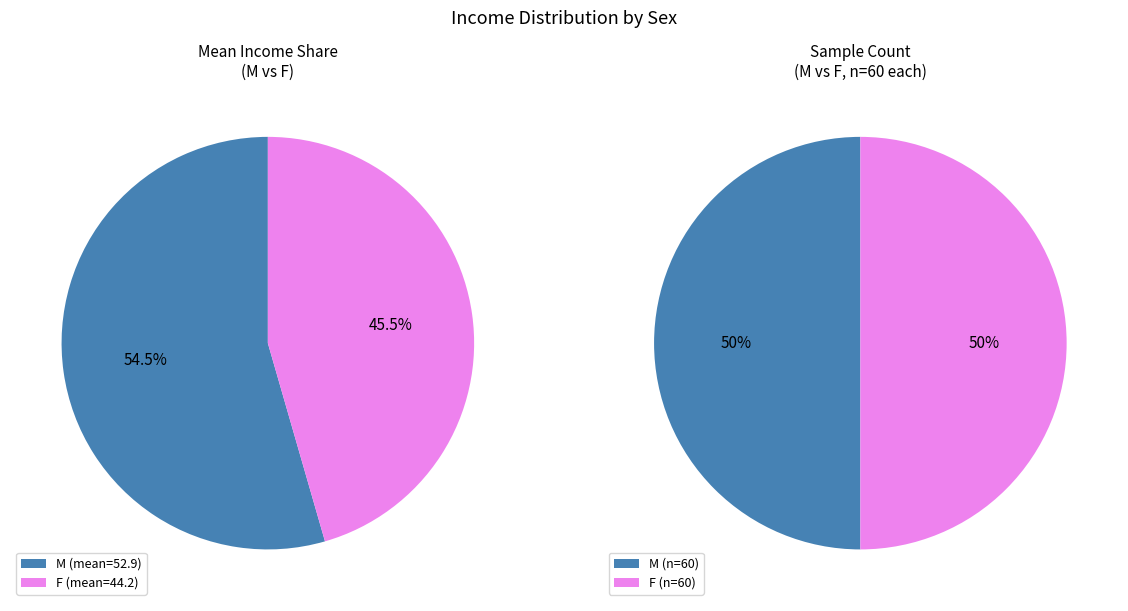

Does any single category account for the majority?

Yes